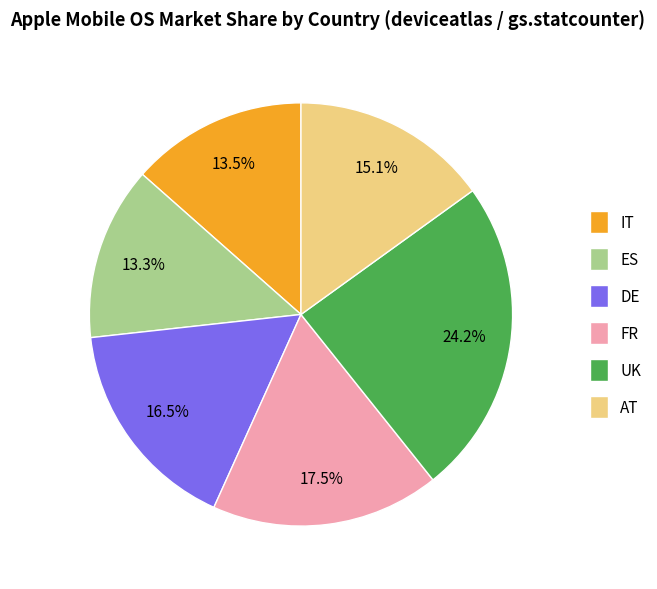

What is the ratio of the value at DE to the value at ES?

1.2